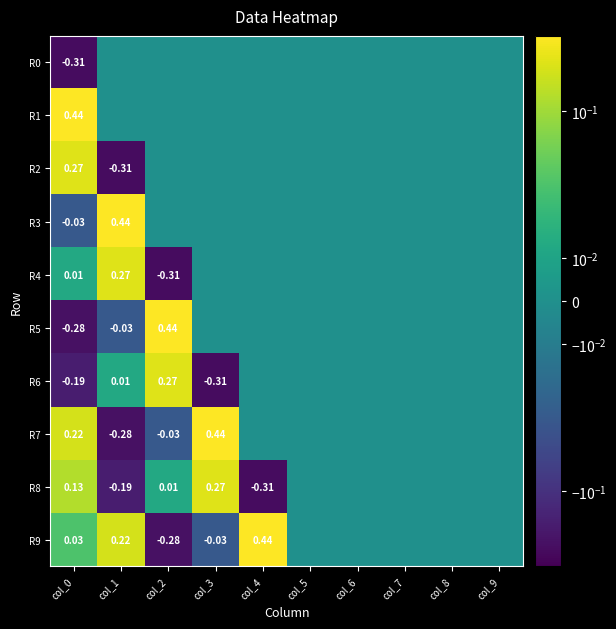

The value of R0 at col_1 is 0.0. True or false?

True